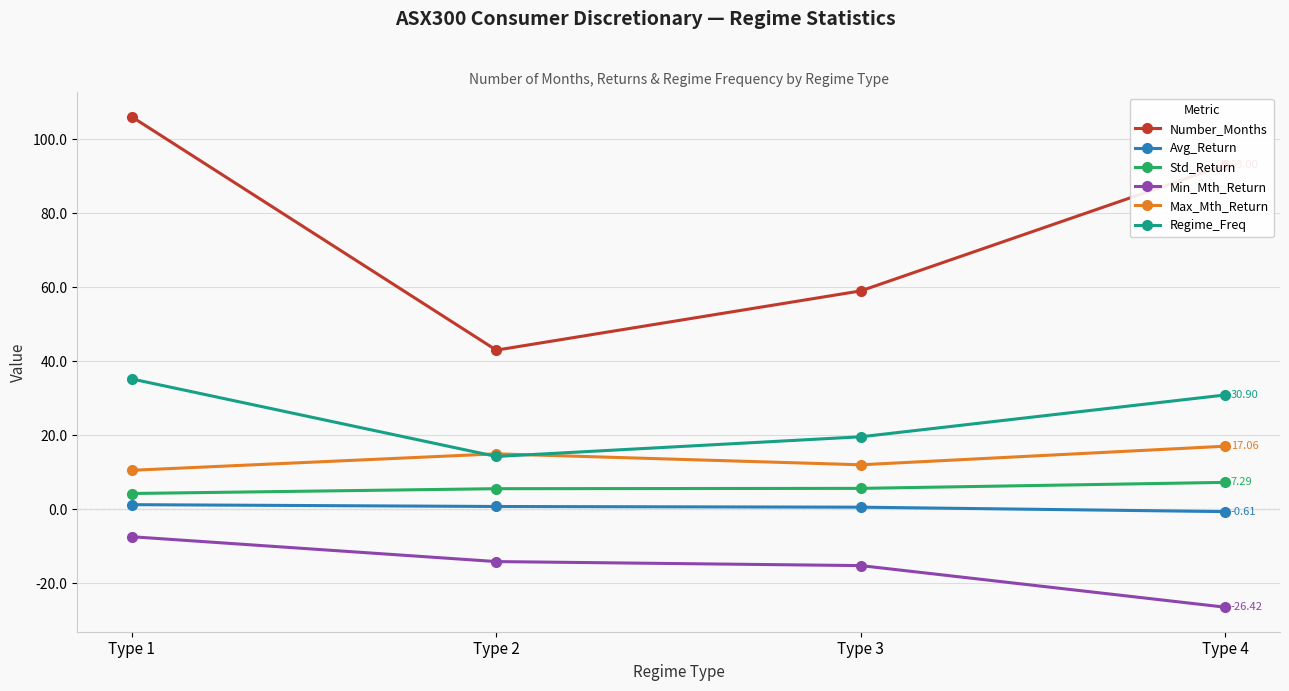

Is it true that Number_Months equals 93.0 at Type 4?

True